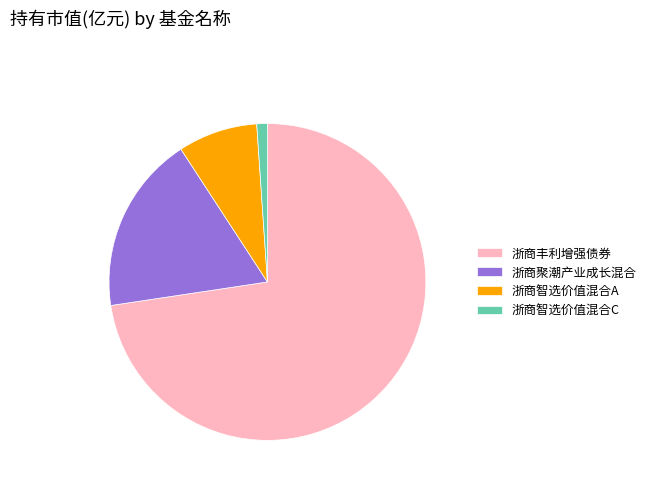

Rank the categories by value from lowest to highest.

浙商智选价值混合C, 浙商智选价值混合A, 浙商聚潮产业成长混合, 浙商丰利增强债券